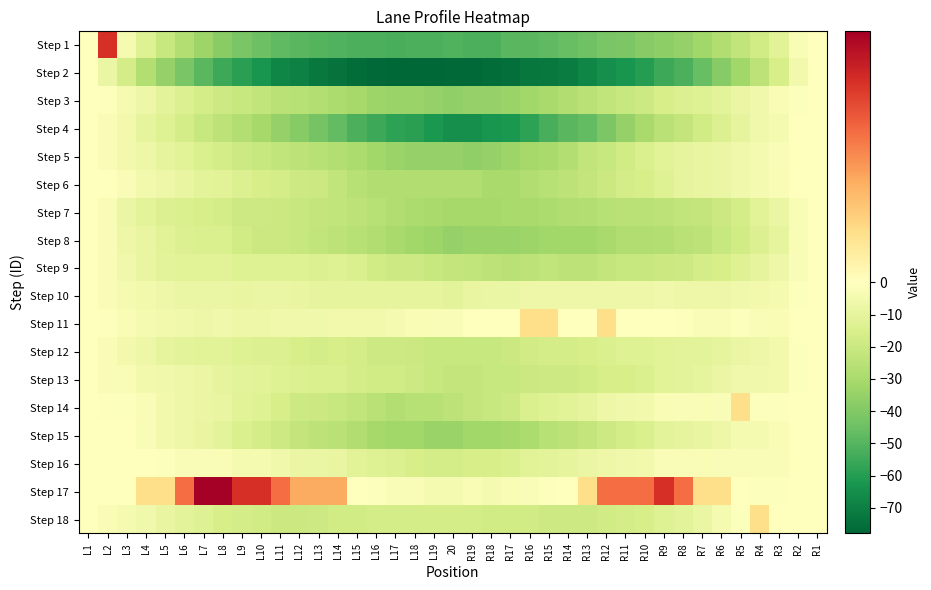

Reading left to right, list all the values displayed in this chart.

Step 1: L1=0	L2=4	L3=-4	L4=-13	L5=-21	L6=-27	L7=-33	L8=-38	L9=-42	L10=-45	L11=-48	L12=-49	L13=-50	L14=-51	L15=-52	L16=-52	L17=-53	L18=-52	L19=-52	20=-51	R19=-52	R18=-52	R17=-49	R16=-49	R15=-48	R14=-46	R13=-44	R12=-42	R11=-41	R10=-39	R9=-37	R8=-35	R7=-32	R6=-28	R5=-23	R4=-18	R3=-12	R2=-3	R1=0
Step 2: L1=0	L2=-8	L3=-17	L4=-27	L5=-35	L6=-42	L7=-49	L8=-55	L9=-59	L10=-63	L11=-68	L12=-70	L13=-72	L14=-74	L15=-76	L16=-77	L17=-78	L18=-78	L19=-78	20=-77	R19=-77	R18=-76	R17=-75	R16=-73	R15=-72	R14=-71	R13=-68	R12=-65	R11=-63	R10=-60	R9=-55	R8=-52	R7=-46	R6=-39	R5=-32	R4=-24	R3=-16	R2=-5	R1=0
Step 3: L1=0	L2=-1	L3=-4	L4=-7	L5=-11	L6=-14	L7=-17	L8=-19	L9=-21	L10=-23	L11=-25	L12=-26	L13=-27	L14=-29	L15=-31	L16=-33	L17=-34	L18=-34	L19=-35	20=-36	R19=-35	R18=-35	R17=-34	R16=-32	R15=-30	R14=-28	R13=-25	R12=-23	R11=-21	R10=-19	R9=-16	R8=-14	R7=-13	R6=-11	R5=-8	R4=-6	R3=-3	R2=-1	R1=0
Step 4: L1=0	L2=-2	L3=-5	L4=-10	L5=-13	L6=-17	L7=-21	L8=-24	L9=-27	L10=-31	L11=-35	L12=-39	L13=-43	L14=-47	L15=-52	L16=-55	L17=-58	L18=-59	L19=-62	20=-65	R19=-65	R18=-63	R17=-62	R16=-58	R15=-53	R14=-49	R13=-47	R12=-41	R11=-35	R10=-30	R9=-25	R8=-22	R7=-18	R6=-14	R5=-10	R4=-6	R3=-4	R2=0	R1=0
Step 5: L1=0	L2=-2	L3=-5	L4=-7	L5=-10	L6=-12	L7=-15	L8=-17	L9=-19	L10=-21	L11=-23	L12=-24	L13=-26	L14=-27	L15=-29	L16=-32	L17=-34	L18=-35	L19=-35	20=-35	R19=-36	R18=-35	R17=-33	R16=-31	R15=-30	R14=-27	R13=-23	R12=-21	R11=-18	R10=-15	R9=-12	R8=-10	R7=-9	R6=-8	R5=-6	R4=-4	R3=-2	R2=0	R1=0
Step 6: L1=0	L2=0	L3=-2	L4=-5	L5=-7	L6=-9	L7=-11	L8=-12	L9=-14	L10=-16	L11=-17	L12=-19	L13=-20	L14=-23	L15=-26	L16=-28	L17=-28	L18=-28	L19=-28	20=-28	R19=-28	R18=-30	R17=-30	R16=-28	R15=-26	R14=-24	R13=-22	R12=-20	R11=-17	R10=-16	R9=-13	R8=-10	R7=-9	R6=-8	R5=-6	R4=-4	R3=-3	R2=0	R1=0
Step 7: L1=0	L2=-3	L3=-8	L4=-11	L5=-14	L6=-15	L7=-16	L8=-17	L9=-19	L10=-19	L11=-20	L12=-21	L13=-22	L14=-23	L15=-24	L16=-26	L17=-28	L18=-29	L19=-30	20=-31	R19=-31	R18=-31	R17=-30	R16=-30	R15=-29	R14=-28	R13=-27	R12=-26	R11=-25	R10=-25	R9=-24	R8=-23	R7=-22	R6=-20	R5=-17	R4=-12	R3=-8	R2=-3	R1=0
Step 8: L1=0	L2=-2	L3=-7	L4=-9	L5=-12	L6=-14	L7=-15	L8=-15	L9=-18	L10=-20	L11=-20	L12=-21	L13=-23	L14=-24	L15=-26	L16=-28	L17=-30	L18=-32	L19=-33	20=-35	R19=-34	R18=-34	R17=-34	R16=-33	R15=-32	R14=-32	R13=-32	R12=-30	R11=-28	R10=-28	R9=-27	R8=-25	R7=-24	R6=-21	R5=-18	R4=-14	R3=-10	R2=-3	R1=0
Step 9: L1=0	L2=-3	L3=-6	L4=-9	L5=-11	L6=-12	L7=-12	L8=-12	L9=-13	L10=-13	L11=-13	L12=-13	L13=-14	L14=-13	L15=-15	L16=-18	L17=-19	L18=-19	L19=-21	20=-22	R19=-23	R18=-24	R17=-25	R16=-24	R15=-23	R14=-24	R13=-24	R12=-22	R11=-21	R10=-21	R9=-20	R8=-19	R7=-17	R6=-16	R5=-13	R4=-10	R3=-7	R2=-2	R1=0
Step 10: L1=0	L2=-2	L3=-4	L4=-5	L5=-7	L6=-8	L7=-8	L8=-8	L9=-9	L10=-8	L11=-8	L12=-9	L13=-10	L14=-10	L15=-10	L16=-10	L17=-10	L18=-10	L19=-10	20=-11	R19=-9	R18=-8	R17=-8	R16=-7	R15=-7	R14=-7	R13=-7	R12=-7	R11=-7	R10=-7	R9=-6	R8=-7	R7=-7	R6=-7	R5=-6	R4=-5	R3=-4	R2=-1	R1=0
Step 11: L1=0	L2=-1	L3=-3	L4=-4	L5=-5	L6=-6	L7=-7	L8=-6	L9=-7	L10=-7	L11=-6	L12=-6	L13=-6	L14=-5	L15=-5	L16=-5	L17=-4	L18=-3	L19=-3	20=-2	R19=0	R18=0	R17=0	R16=1	R15=1	R14=0	R13=0	R12=1	R11=0	R10=0	R9=0	R8=-1	R7=-2	R6=-2	R5=-1	R4=-2	R3=-3	R2=0	R1=0
Step 12: L1=0	L2=-3	L3=-5	L4=-7	L5=-10	L6=-11	L7=-12	L8=-12	L9=-13	L10=-14	L11=-14	L12=-16	L13=-17	L14=-16	L15=-17	L16=-19	L17=-19	L18=-20	L19=-21	20=-21	R19=-21	R18=-21	R17=-20	R16=-18	R15=-17	R14=-17	R13=-16	R12=-15	R11=-13	R10=-13	R9=-12	R8=-11	R7=-11	R6=-10	R5=-8	R4=-7	R3=-5	R2=-1	R1=0
Step 13: L1=0	L2=-2	L3=-3	L4=-5	L5=-6	L6=-7	L7=-8	L8=-10	L9=-11	L10=-12	L11=-13	L12=-14	L13=-15	L14=-15	L15=-17	L16=-18	L17=-18	L18=-19	L19=-21	20=-22	R19=-22	R18=-21	R17=-21	R16=-20	R15=-19	R14=-19	R13=-18	R12=-16	R11=-16	R10=-15	R9=-12	R8=-11	R7=-10	R6=-8	R5=-6	R4=-6	R3=-5	R2=-1	R1=0
Step 14: L1=0	L2=-1	L3=-1	L4=-2	L5=-5	L6=-7	L7=-8	L8=-9	L9=-12	L10=-13	L11=-16	L12=-19	L13=-20	L14=-21	L15=-23	L16=-25	L17=-27	L18=-26	L19=-26	20=-24	R19=-22	R18=-21	R17=-19	R16=-15	R15=-13	R14=-12	R13=-10	R12=-7	R11=-6	R10=-5	R9=-3	R8=-2	R7=-3	R6=-2	R5=1	R4=-1	R3=-1	R2=0	R1=0
Step 15: L1=0	L2=0	L3=0	L4=-2	L5=-5	L6=-7	L7=-9	L8=-11	L9=-15	L10=-17	L11=-19	L12=-22	L13=-24	L14=-25	L15=-28	L16=-31	L17=-32	L18=-32	L19=-34	20=-34	R19=-32	R18=-32	R17=-31	R16=-29	R15=-26	R14=-24	R13=-22	R12=-19	R11=-17	R10=-15	R9=-11	R8=-10	R7=-9	R6=-7	R5=-4	R4=-4	R3=-3	R2=0	R1=0
Step 16: L1=0	L2=0	L3=0	L4=0	L5=-1	L6=-2	L7=-2	L8=-3	L9=-4	L10=-4	L11=-6	L12=-8	L13=-8	L14=-9	L15=-12	L16=-13	L17=-14	L18=-16	L19=-17	20=-17	R19=-16	R18=-16	R17=-15	R16=-12	R15=-11	R14=-10	R13=-8	R12=-7	R11=-6	R10=-5	R9=-2	R8=-2	R7=-3	R6=-2	R5=-2	R4=-2	R3=-2	R2=0	R1=0
Step 17: L1=0	L2=0	L3=0	L4=1	L5=1	L6=3	L7=5	L8=5	L9=4	L10=4	L11=3	L12=2	L13=2	L14=2	L15=0	L16=-1	L17=-2	L18=-2	L19=-4	20=-4	R19=-3	R18=-4	R17=-3	R16=-2	R15=-1	R14=0	R13=1	R12=3	R11=3	R10=3	R9=4	R8=3	R7=1	R6=1	R5=0	R4=-1	R3=-1	R2=0	R1=0
Step 18: L1=0	L2=-3	L3=-4	L4=-6	L5=-9	L6=-11	L7=-13	L8=-16	L9=-17	L10=-18	L11=-20	L12=-20	L13=-19	L14=-18	L15=-18	L16=-17	L17=-17	L18=-17	L19=-17	20=-17	R19=-17	R18=-18	R17=-18	R16=-18	R15=-19	R14=-19	R13=-19	R12=-18	R11=-17	R10=-16	R9=-13	R8=-11	R7=-8	R6=-4	R5=-1	R4=1	R3=0	R2=0	R1=0